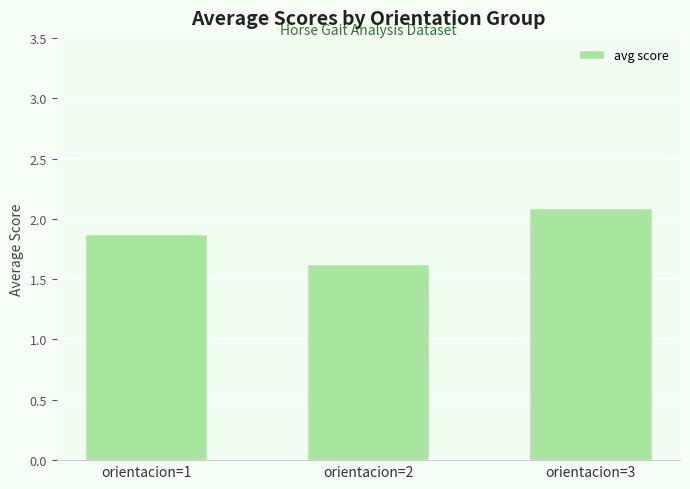

What is the average value?

1.9